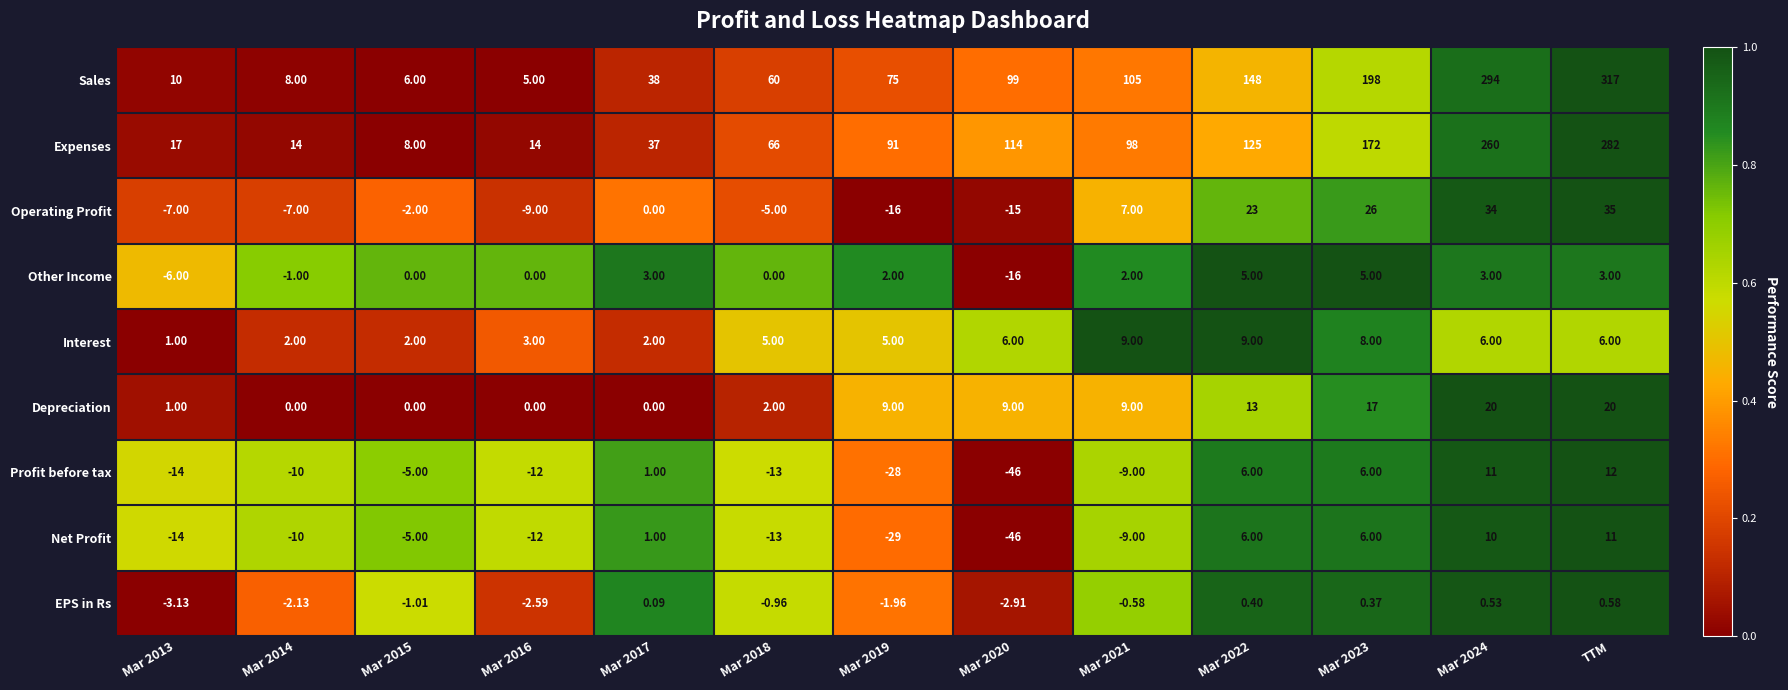

Which series has the widest spread of values?

Sales